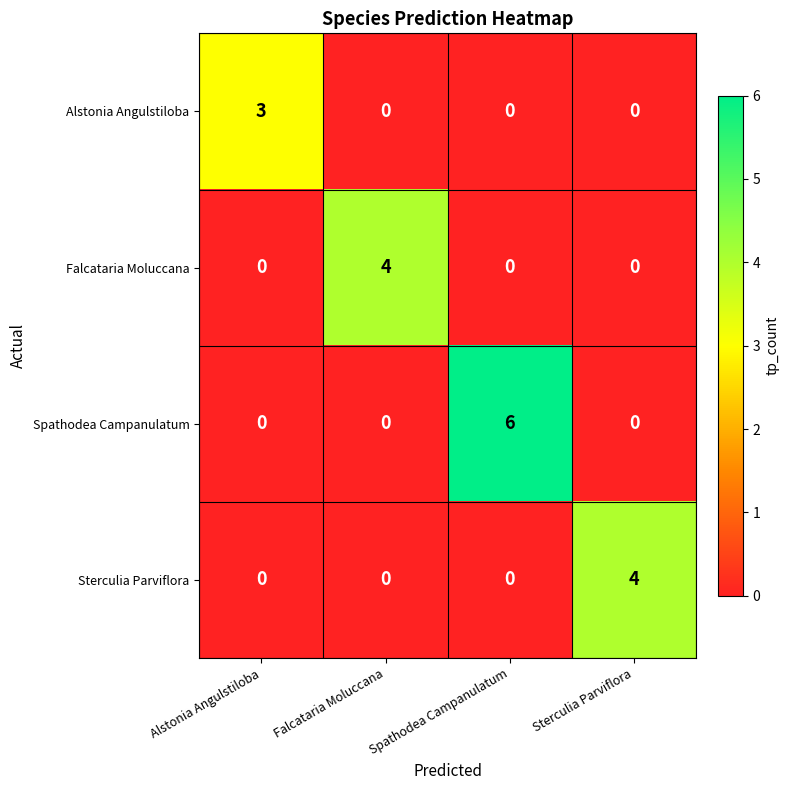

Count the Alstonia Angulstiloba values in the range 0 to 3.

4